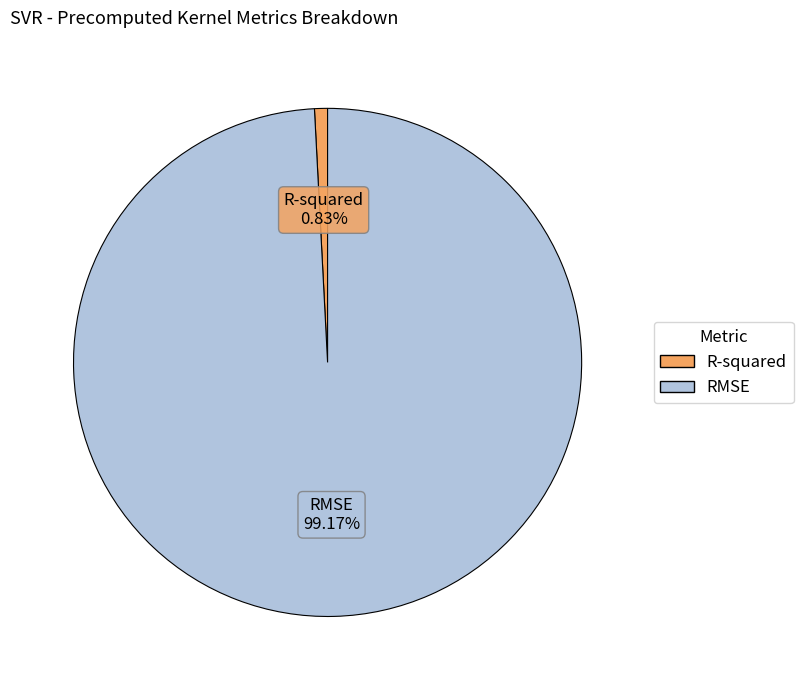

Rank the categories by value from highest to lowest.

RMSE, R-squared